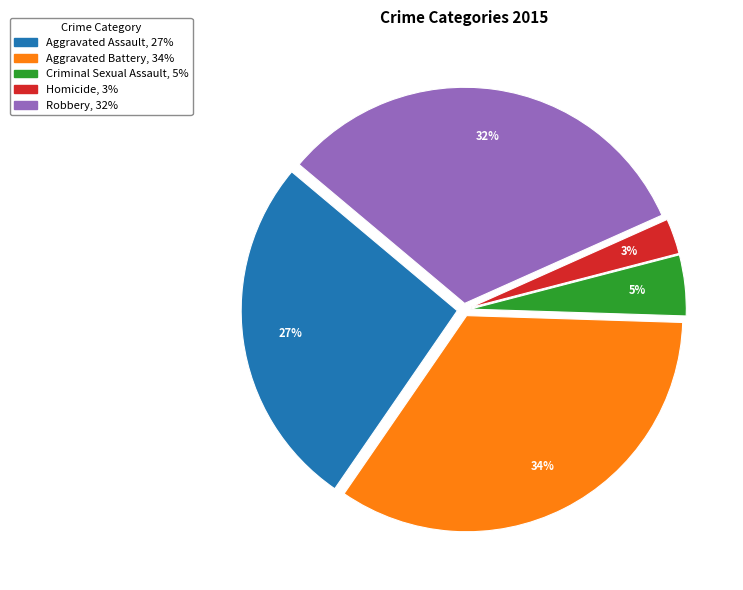

To the nearest percent, what is the average slice percentage?

20%